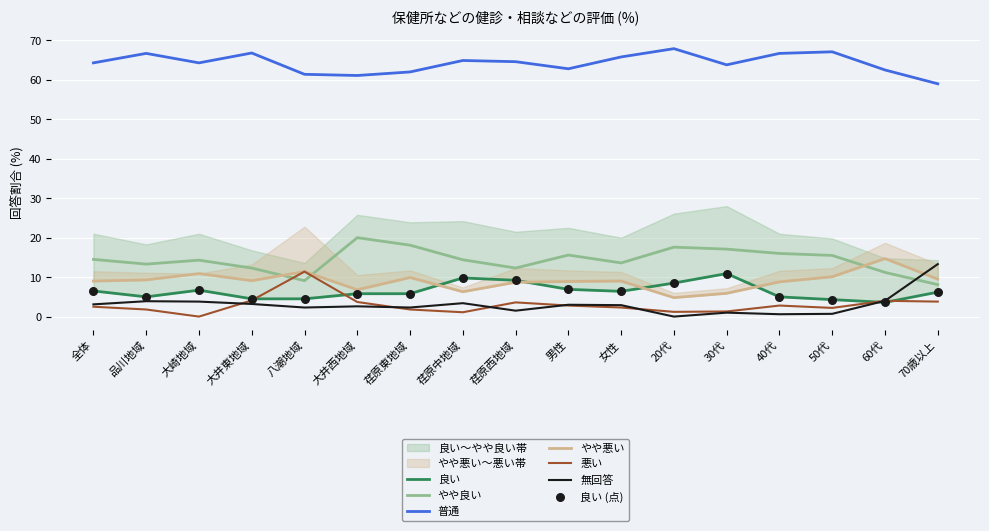

Which series contains the lowest Y value?

悪い